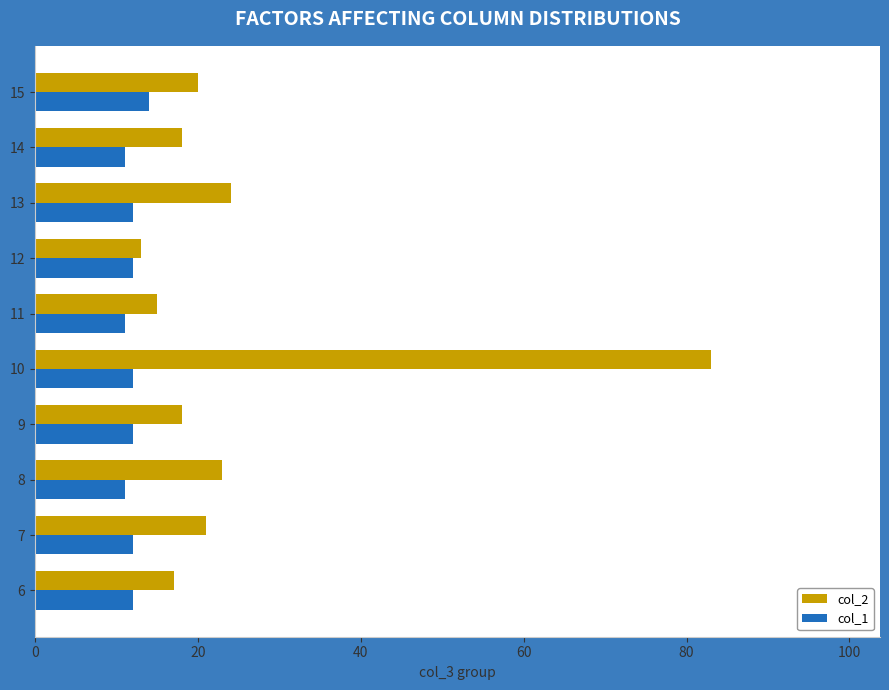

Which series changed the most between 9 and 13?

col_2